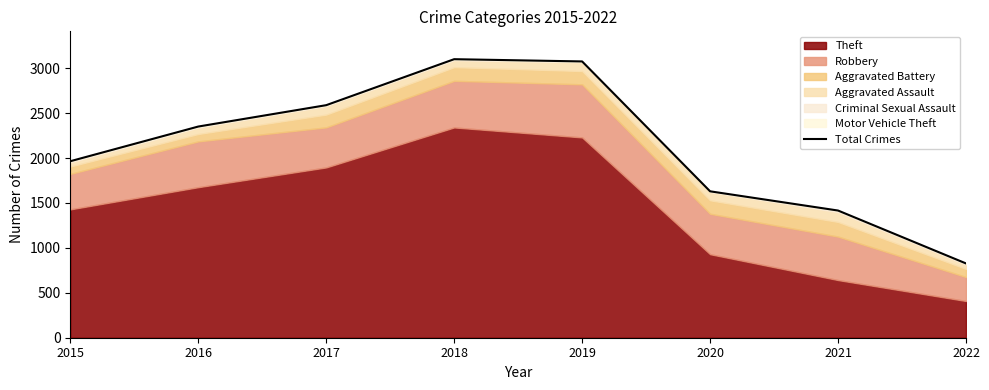

Reading left to right, transcribe all the data shown in this chart.

2015=1965	2016=2351	2017=2589	2018=3101	2019=3076	2020=1630	2021=1416	2022=827